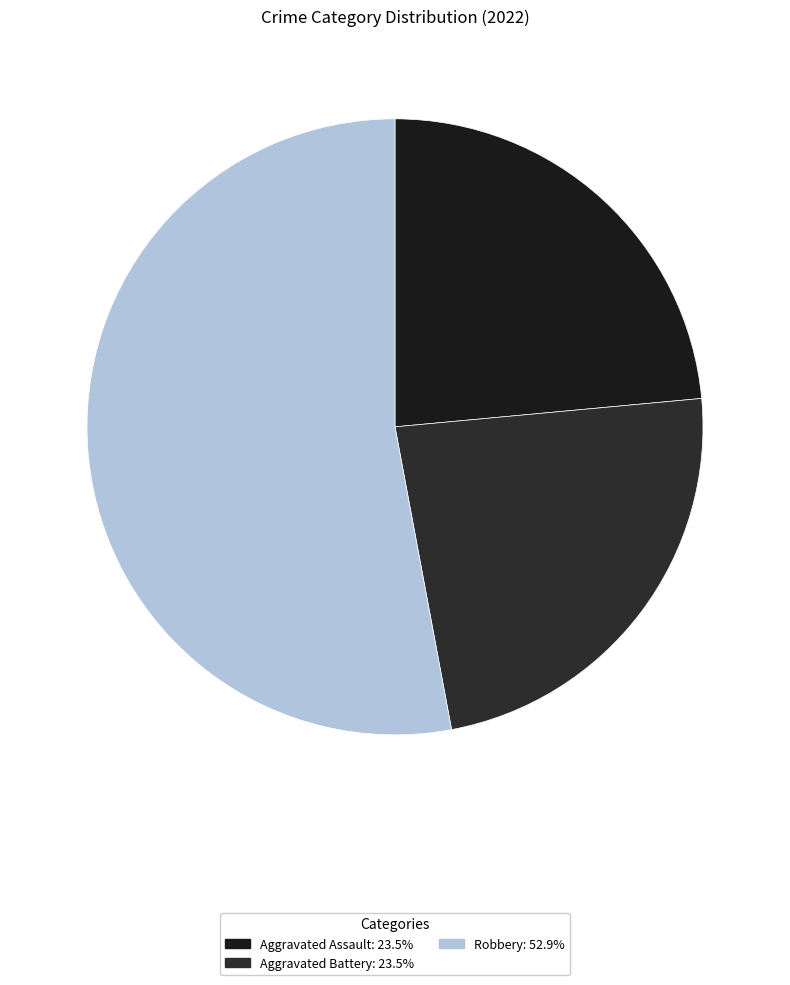

Count the number of slices in the pie.

3